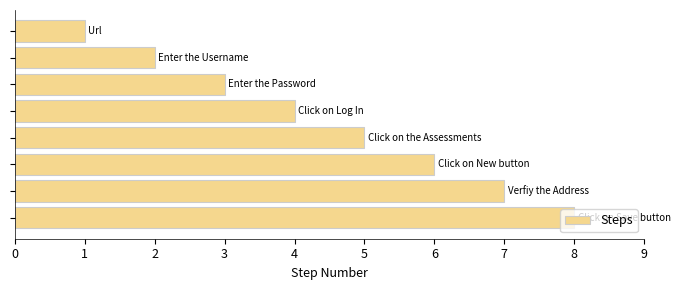

What is the maximum value shown in the chart?

8